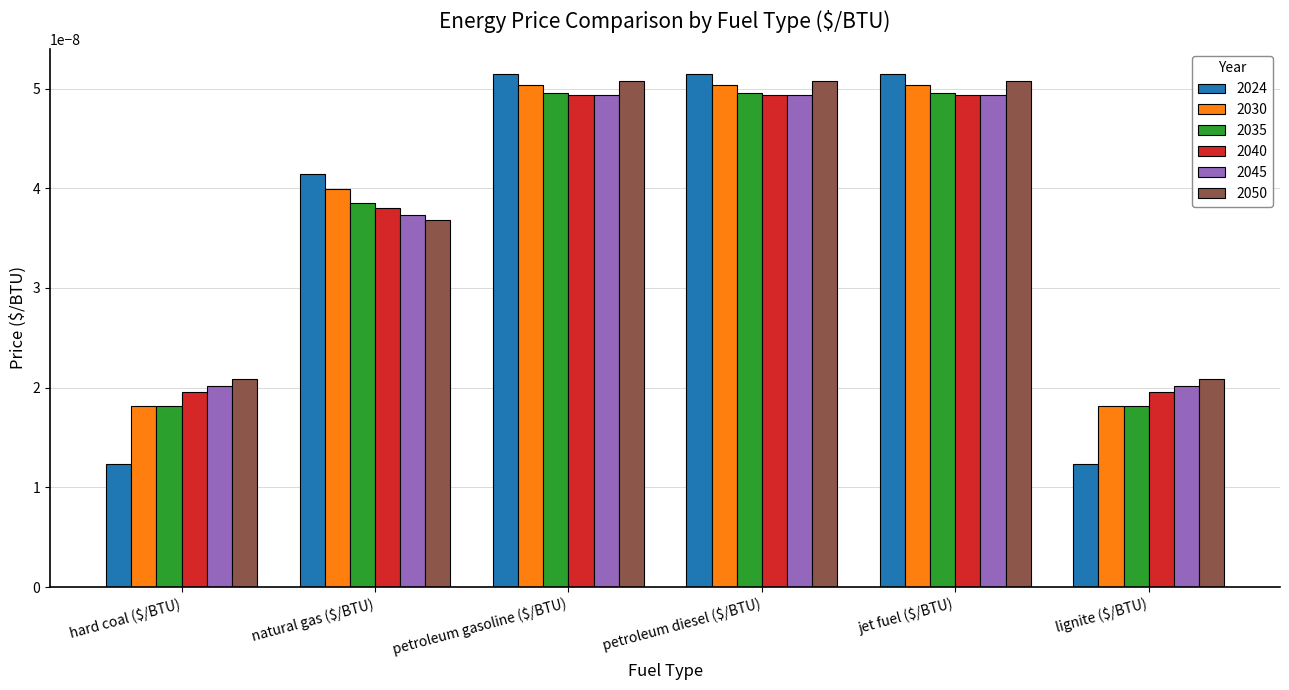

Is the value of 2050 at petroleum diesel ($/BTU) greater than the value of 2035 at hard coal ($/BTU)?

Yes